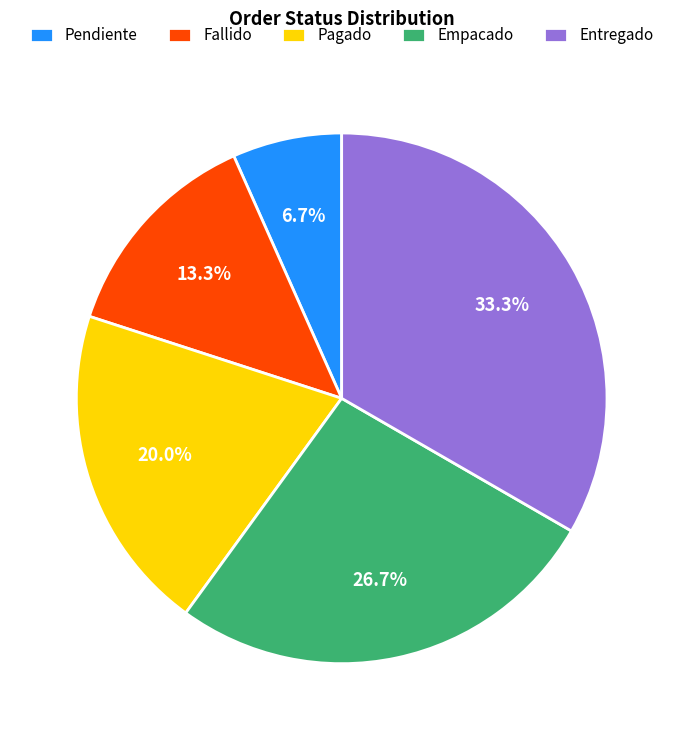

Which slice is the smallest?

Pendiente